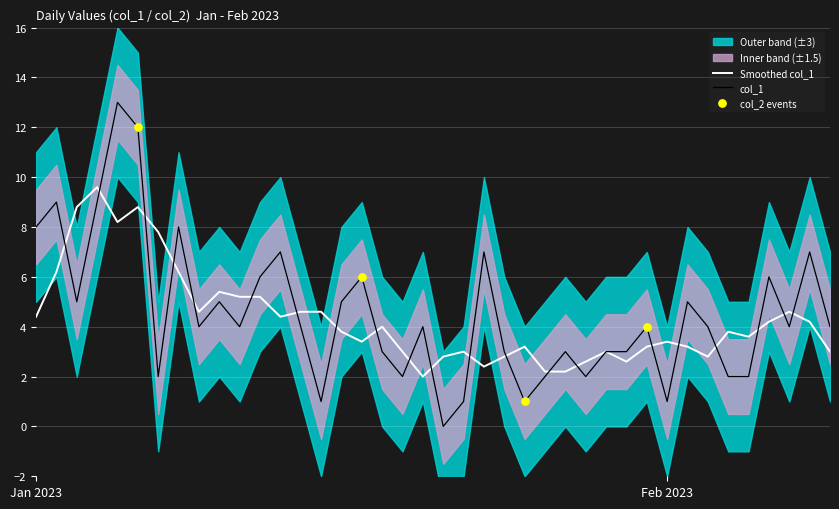

What is the ratio of the value at 2023-02-02 to the value at 2023-01-08?

0.6